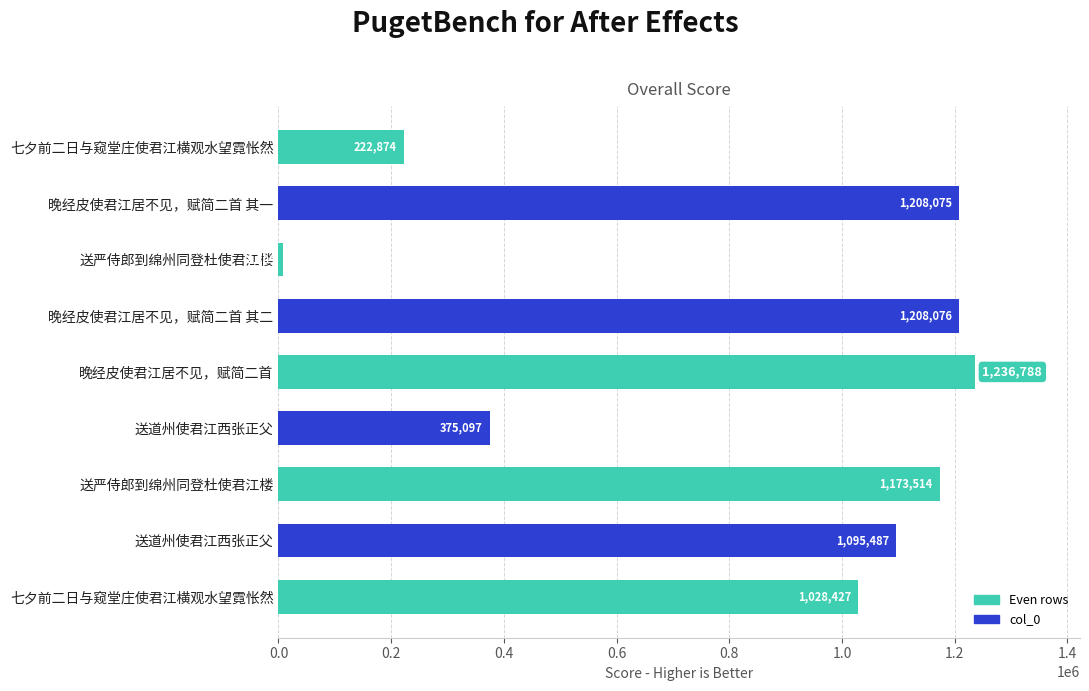

How many distinct data groups are displayed?

1